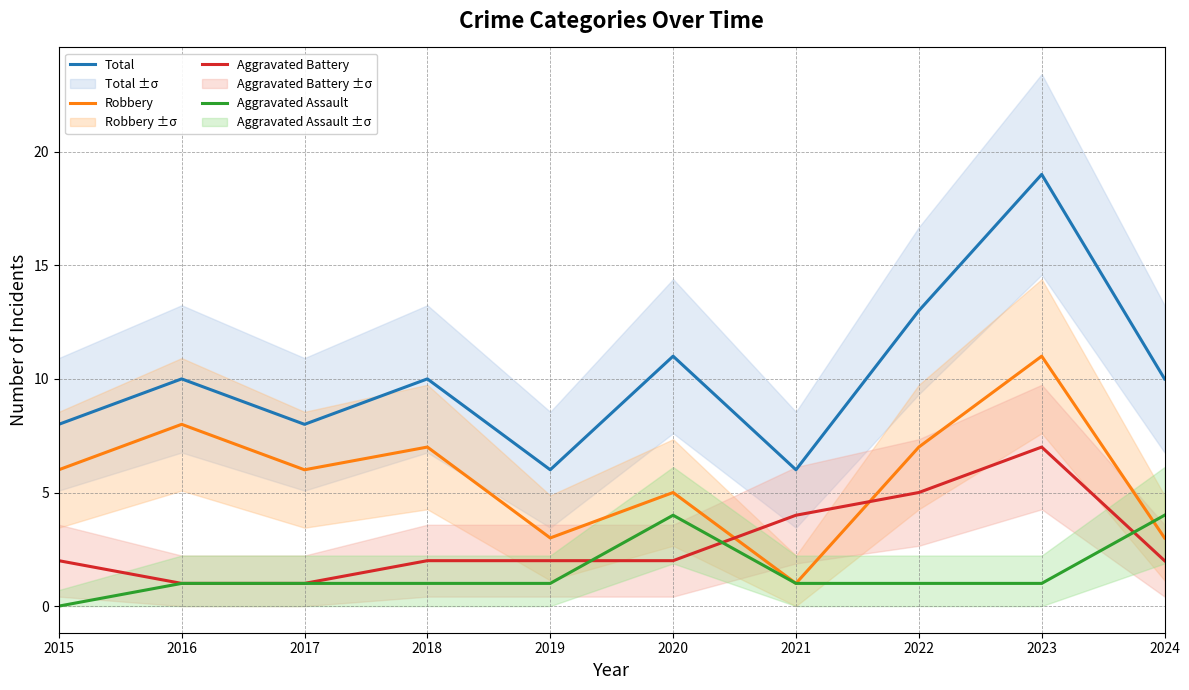

How many interior local peaks does the Aggravated Battery series have?

1